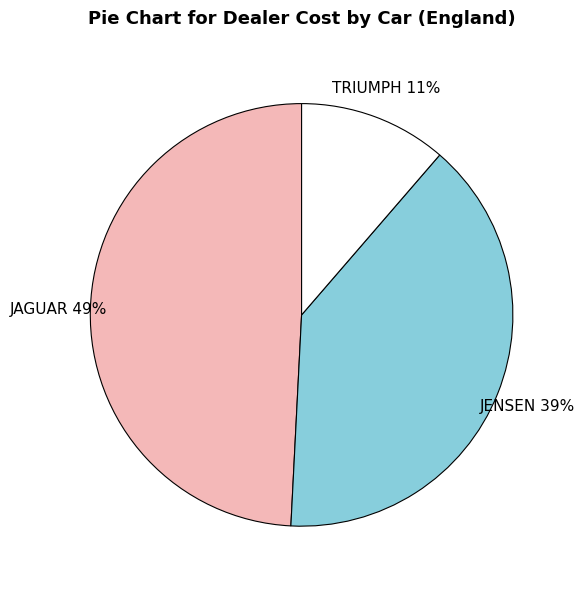

Count the number of slices in the pie.

3